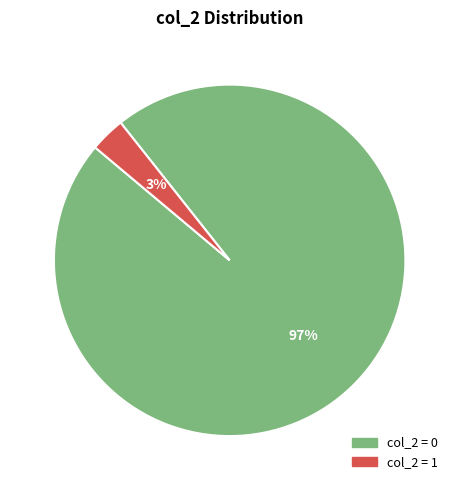

To the nearest percent, what is the average slice percentage?

50%